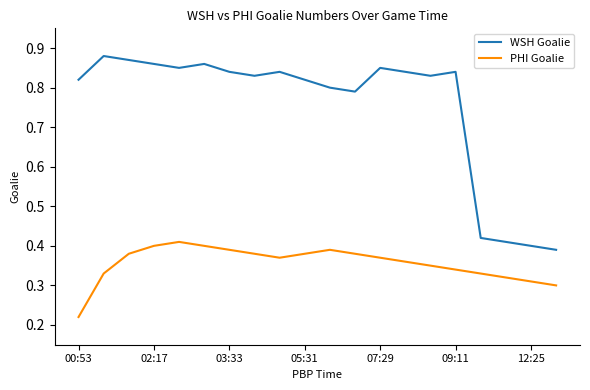

Which series has the largest total across all categories?

WSH Goalie